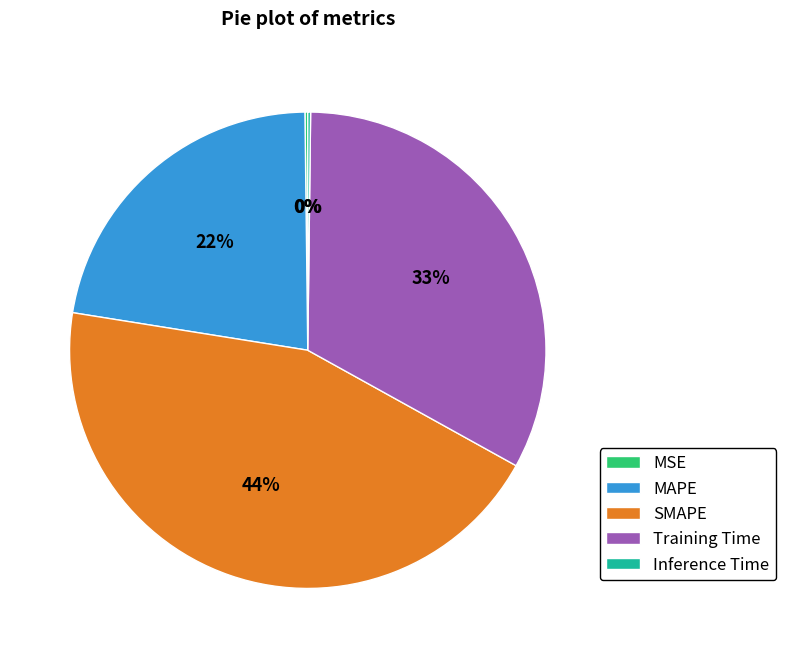

The MAPE slice represents 29% of the pie. True or false?

False